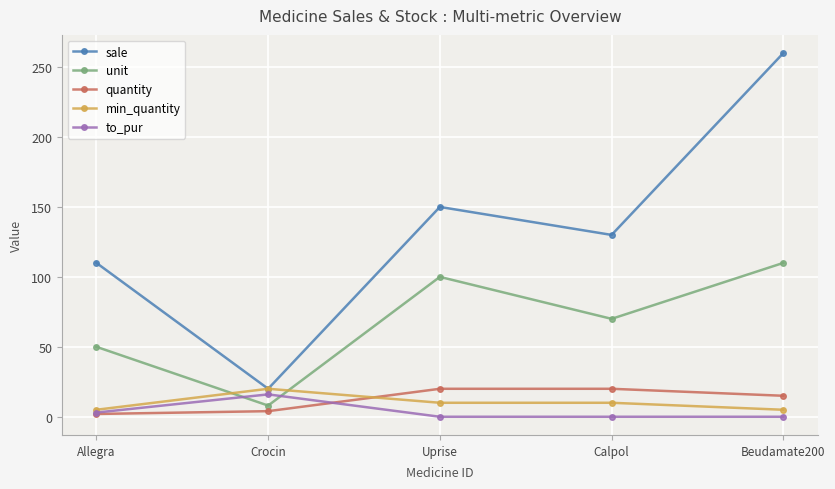

Which series changed the most between Crocin and Uprise?

sale